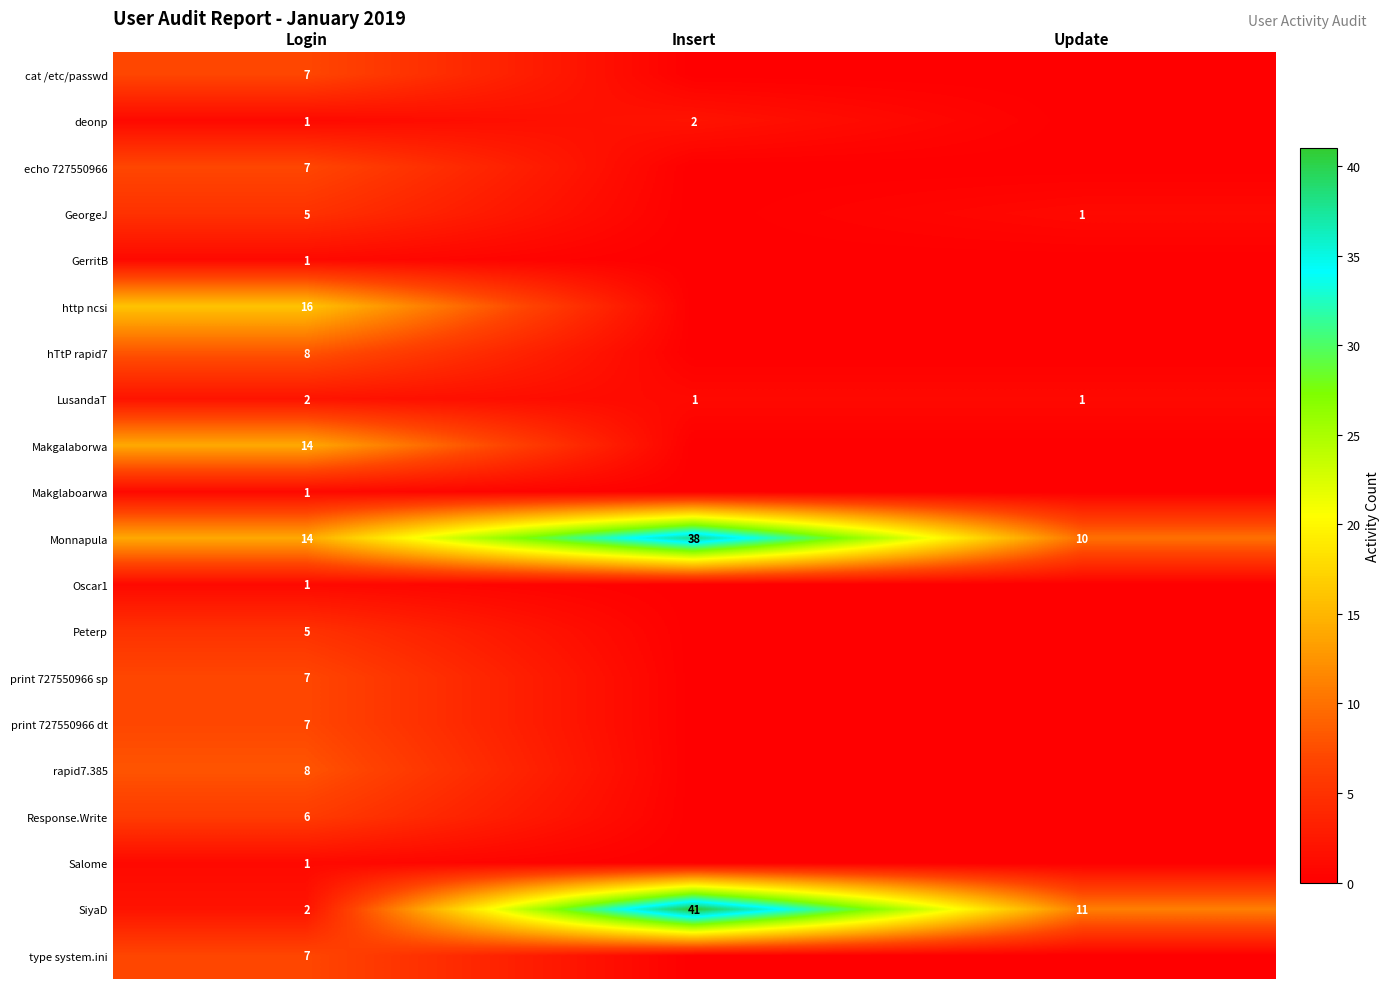

What is the difference between the highest and lowest values at Login?

15